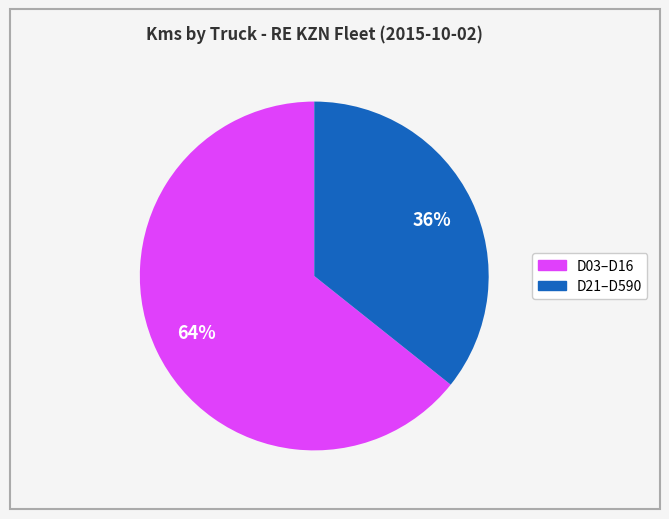

To the nearest percent, what is the average slice percentage?

50%